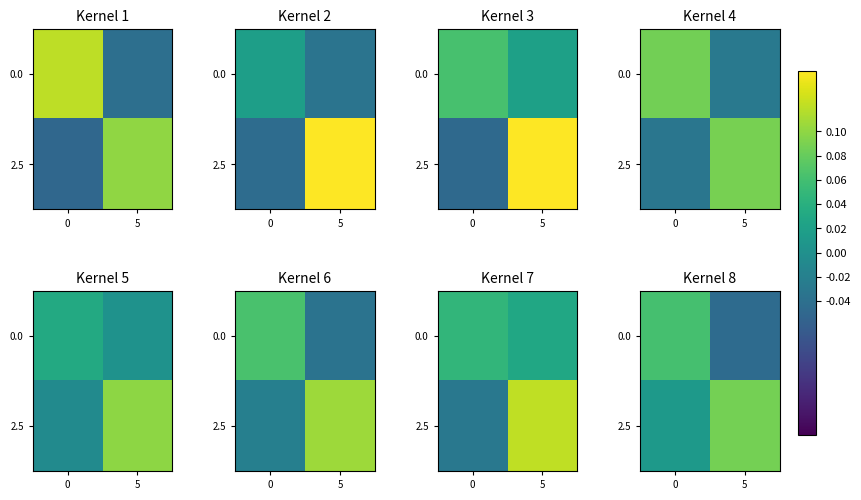

How many categories are shown in the chart?

2